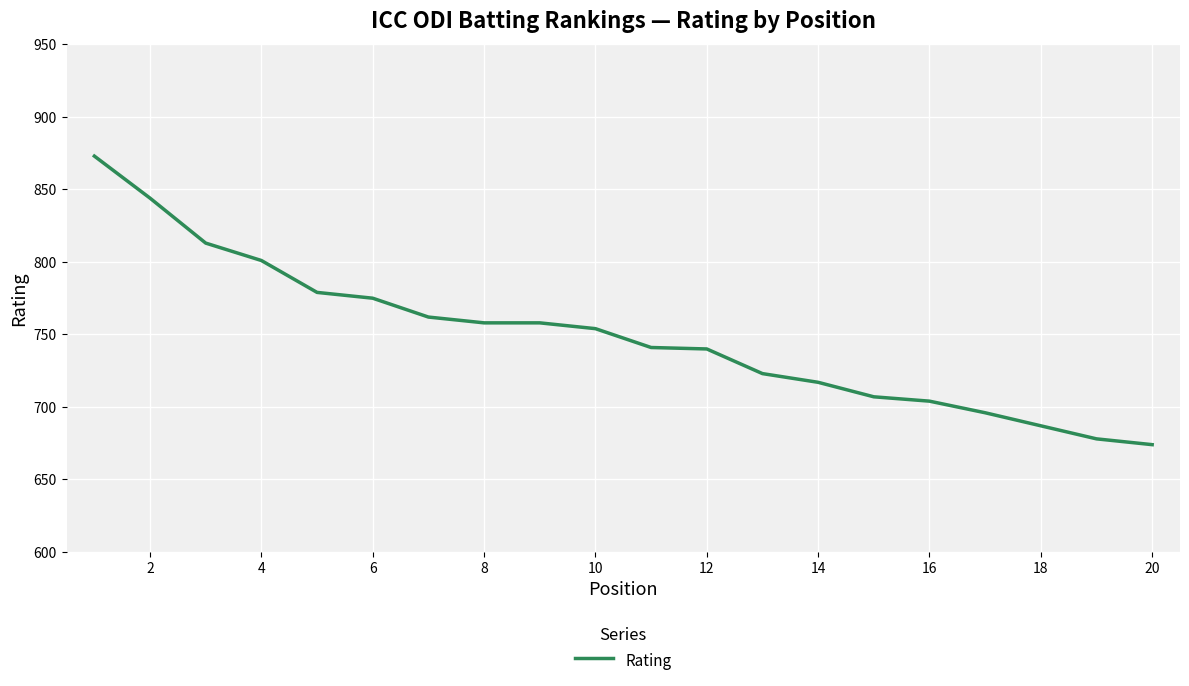

What is the difference between the maximum and minimum values?

199